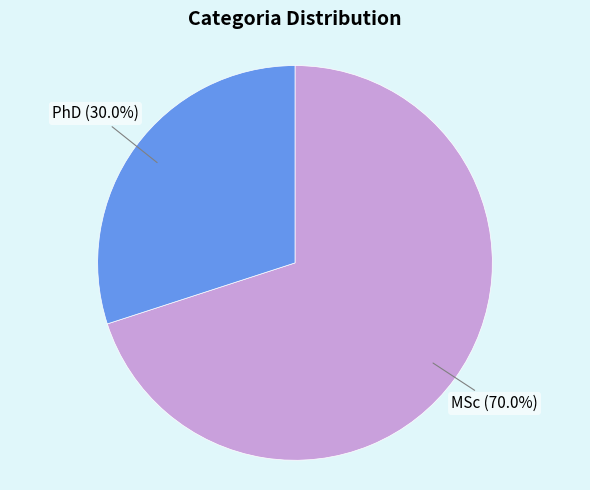

Does any single category account for the majority?

Yes